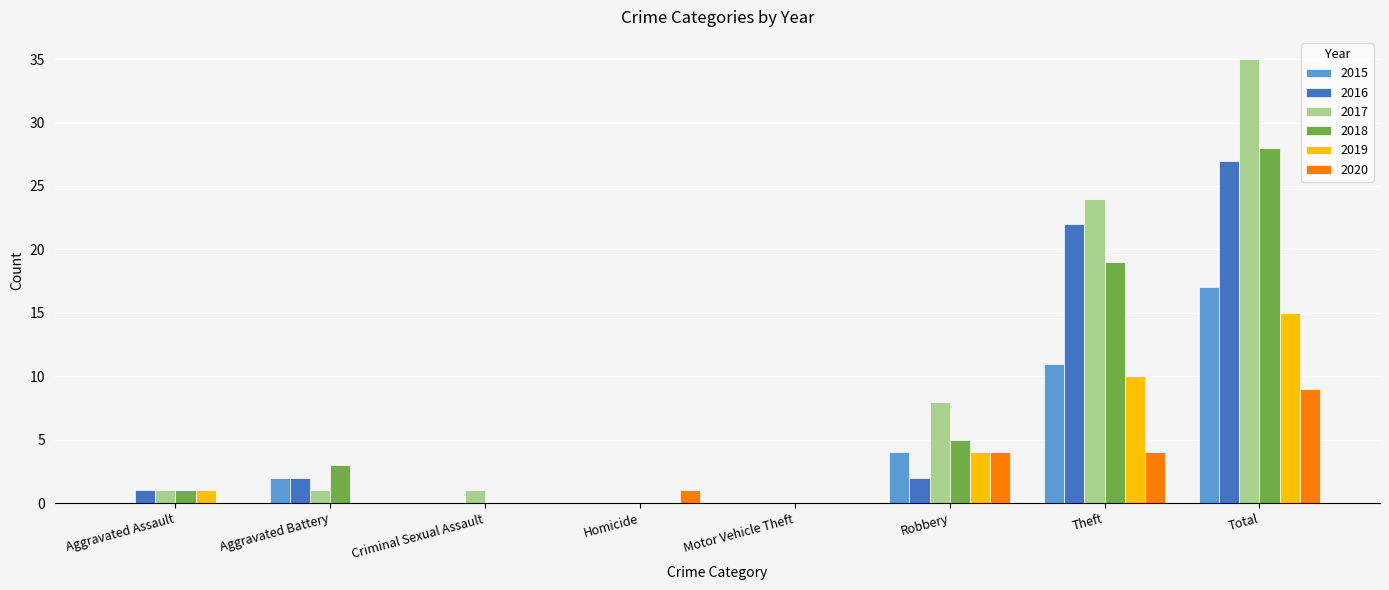

Which series has the largest range (max minus min)?

2017